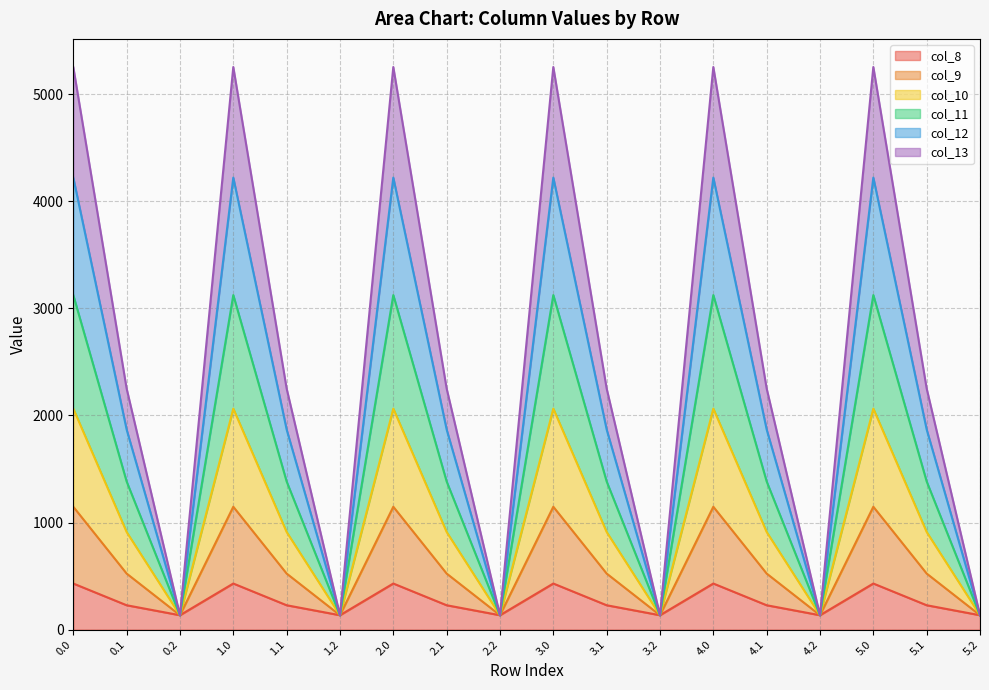

True or false: col_8 and col_12 cross at least once.

False